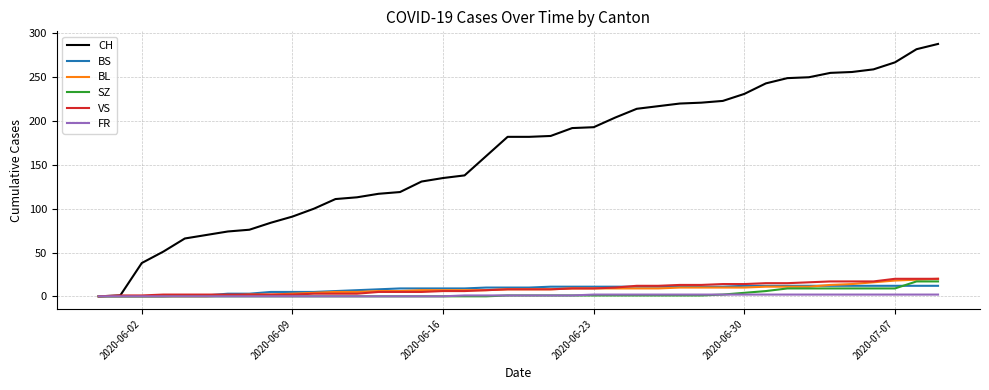

Which series has the largest total across all categories?

CH